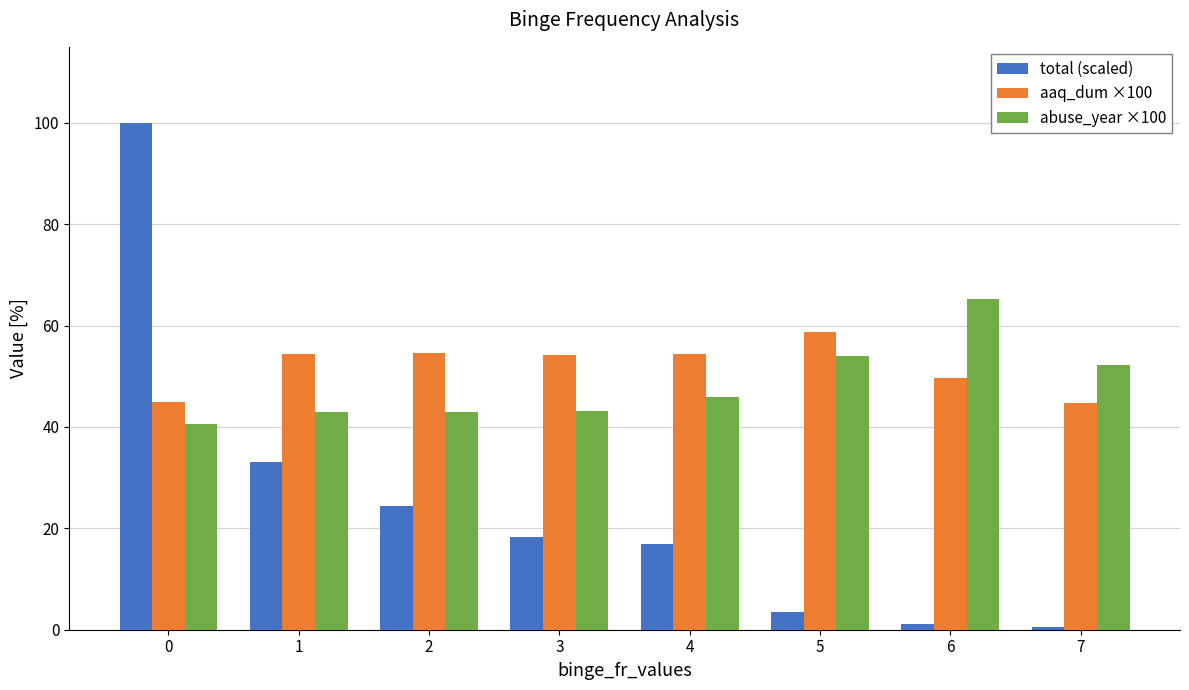

How many bars are there in each group?

3